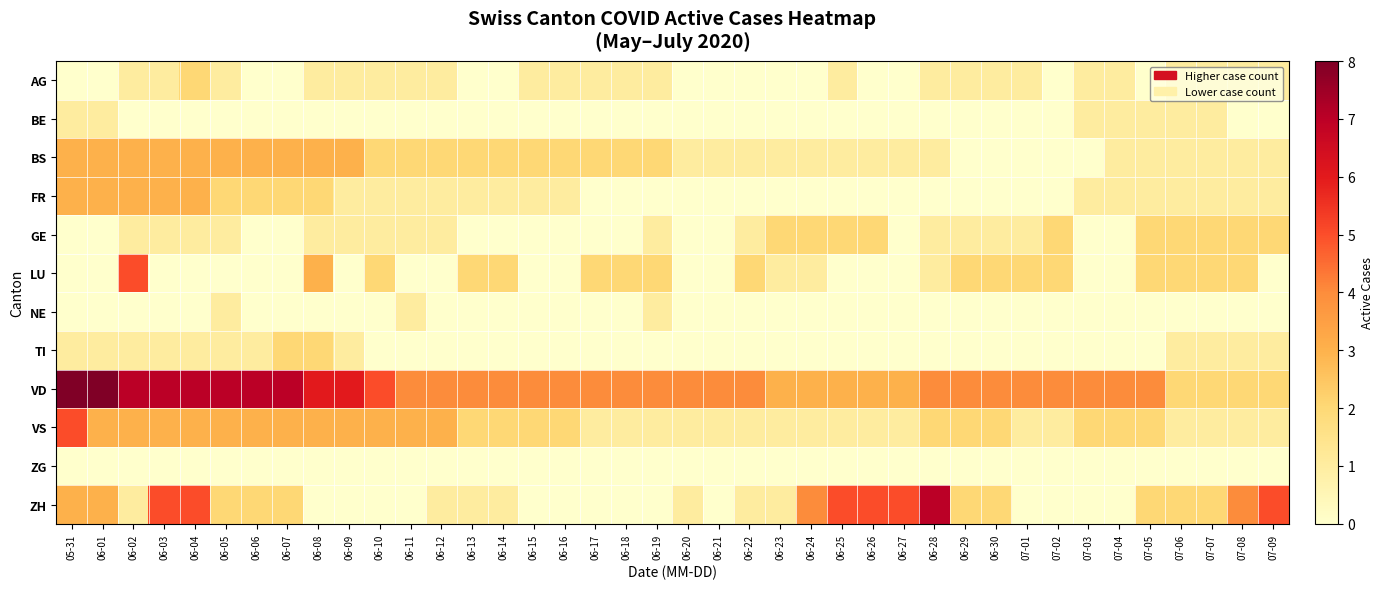

What is the total value across all series at 06-04?

25